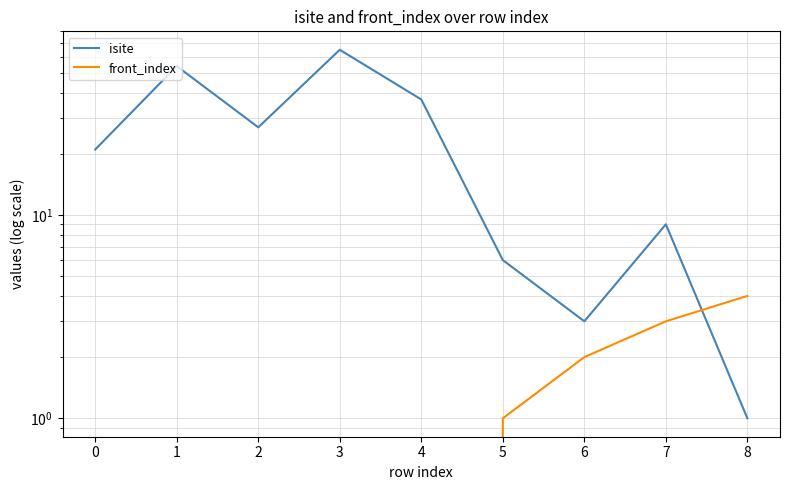

What is the value of the isite point at the 6th from the left?

6